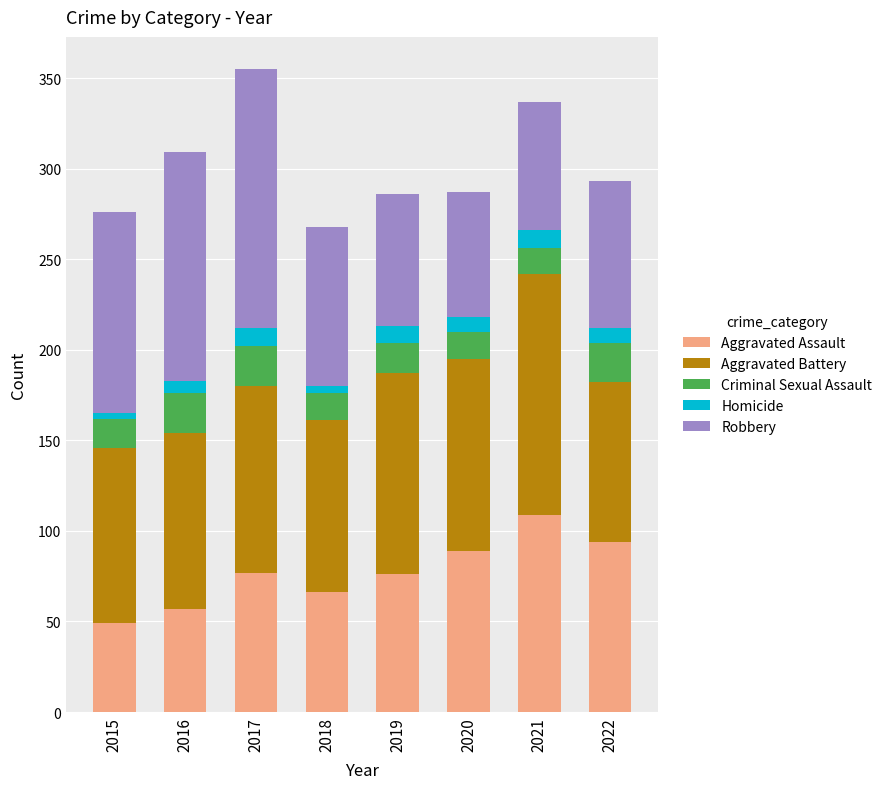

What is the total value across all series at 2019?

286